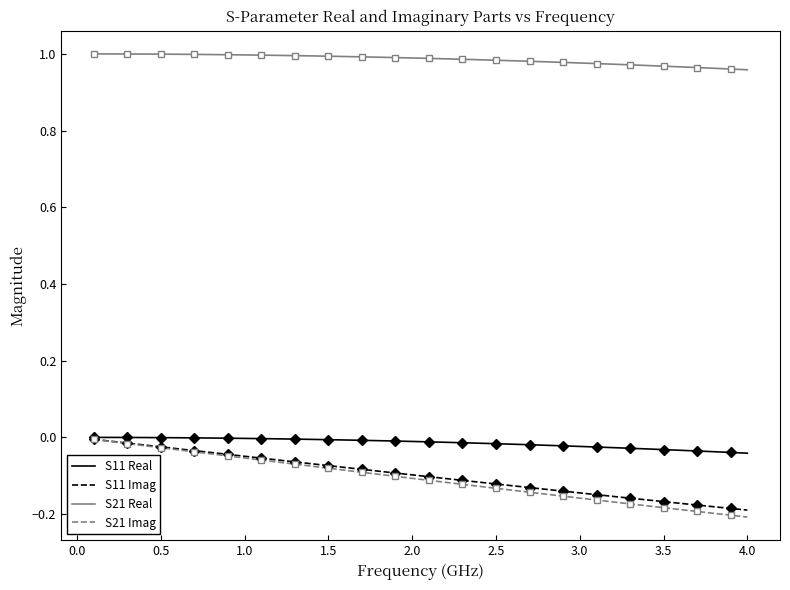

True or false: S21 Real and S21 Imag intersect in this chart.

False